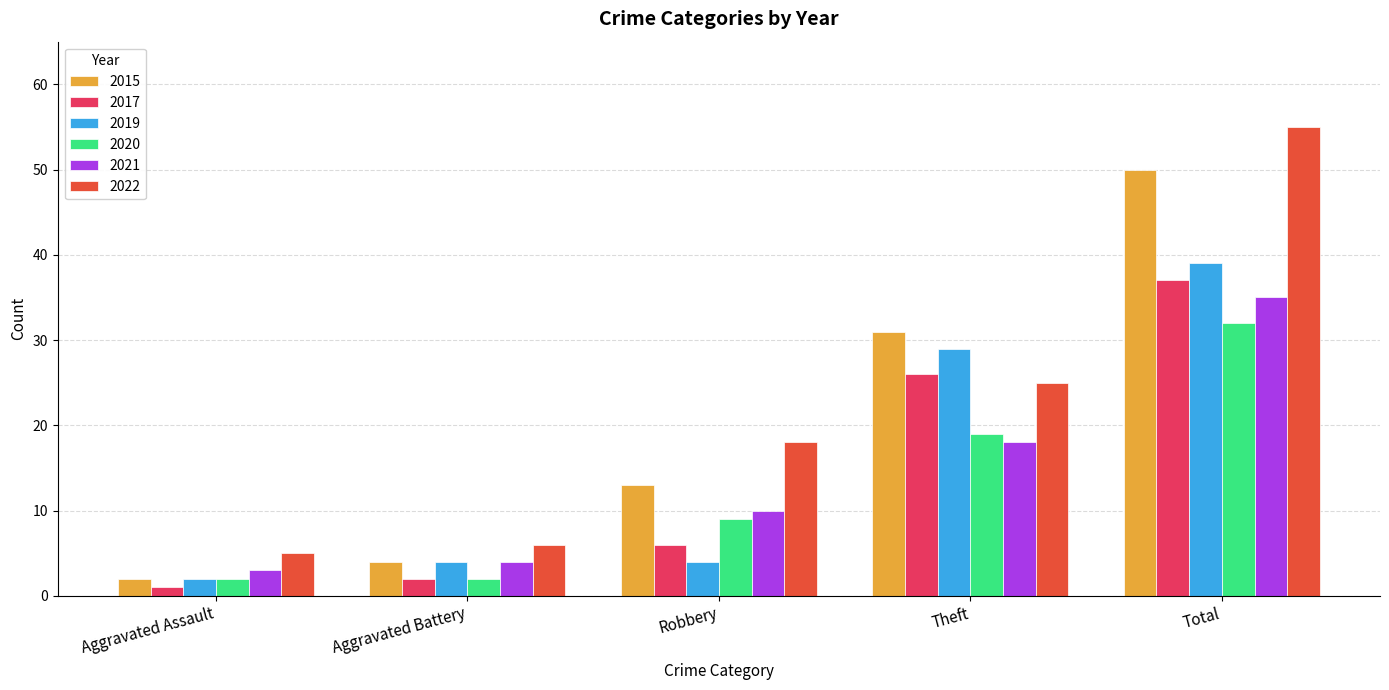

What is the label of the 5th bar from the left?

Total